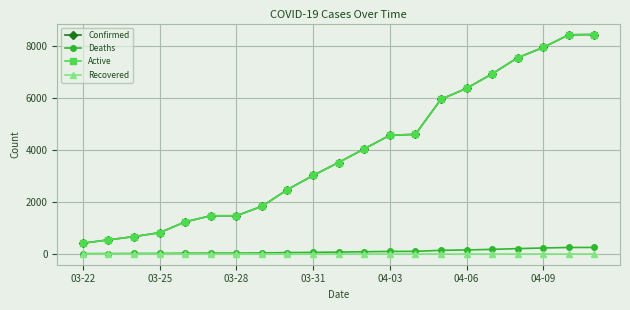

What is the value of the Confirmed point at the 7th from the left?

1465